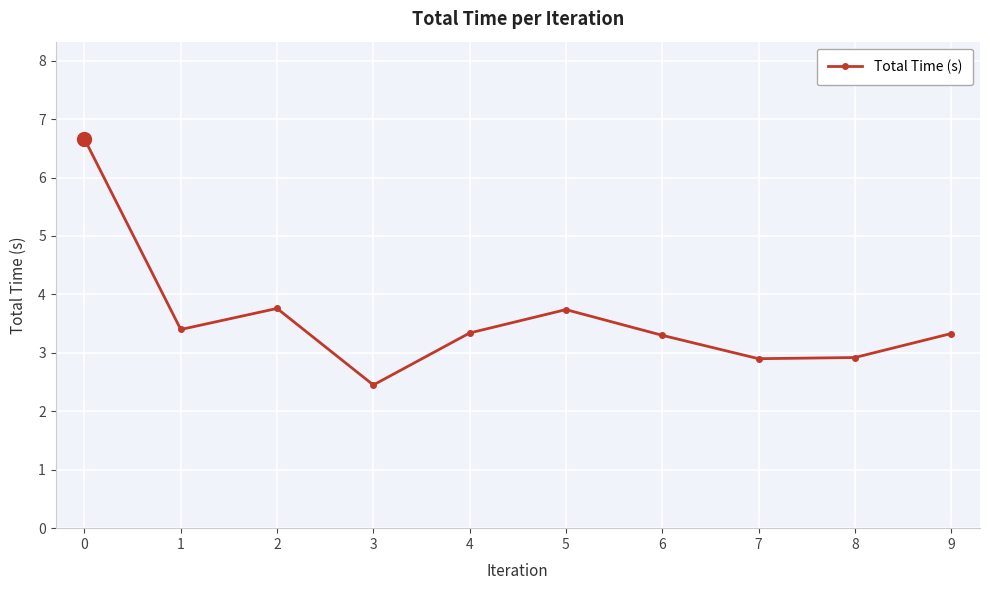

The chart shows a value of 3.7 at 5. True or false?

True